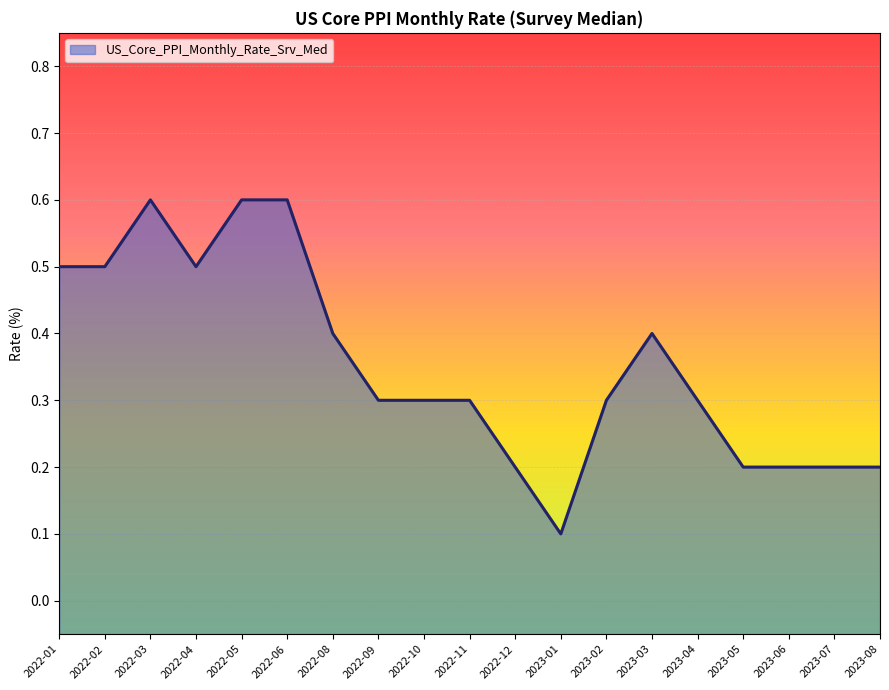

Rank the categories by value from lowest to highest.

2023-01, 2023-08, 2023-07, 2023-06, 2023-05, 2022-12, 2023-04, 2023-02, 2022-11, 2022-10, 2022-09, 2023-03, 2022-08, 2022-04, 2022-02, 2022-01, 2022-06, 2022-05, 2022-03